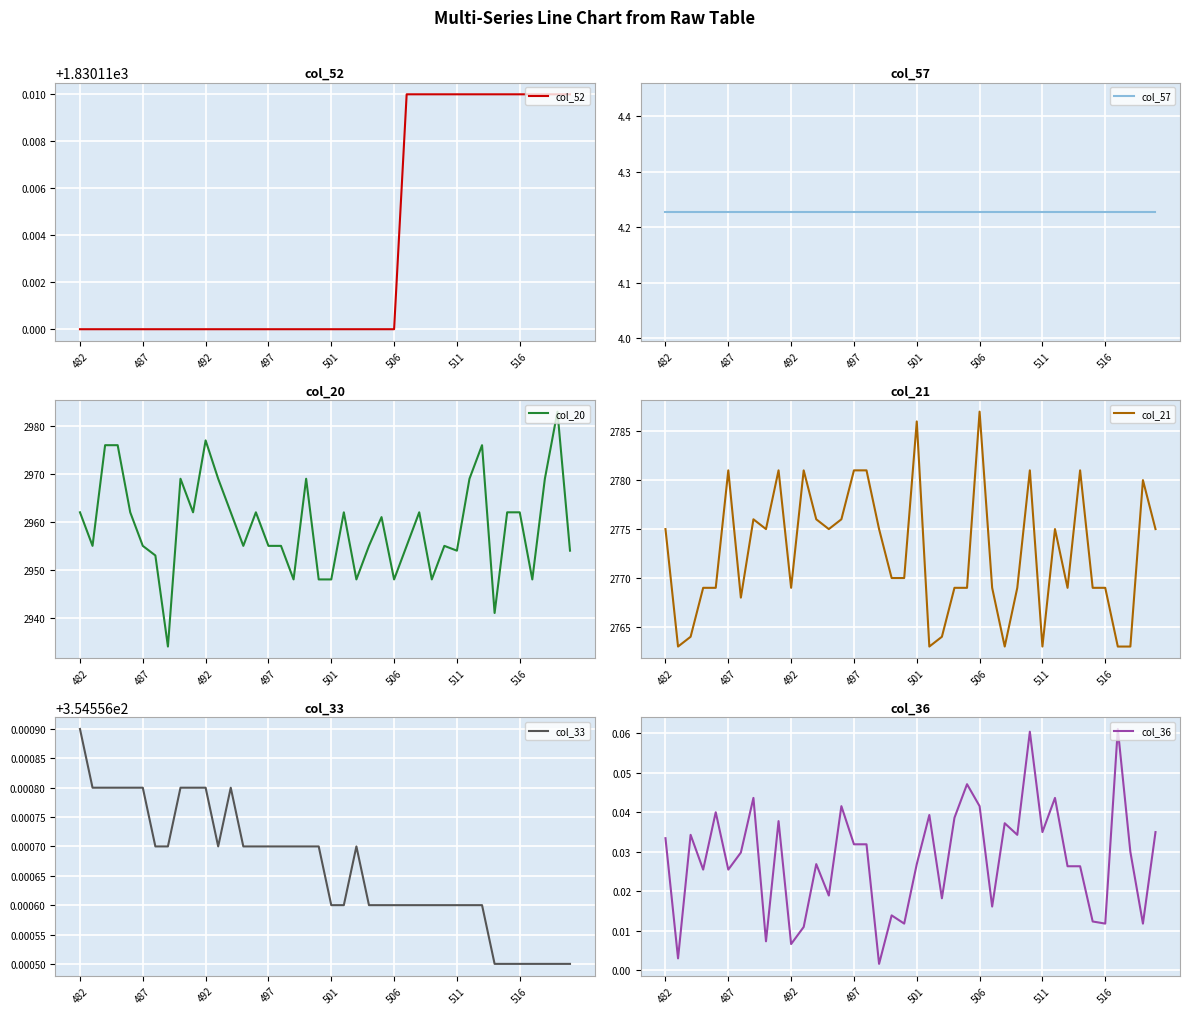

True or false: col_52 has a value of 2761.1 at 487.

False